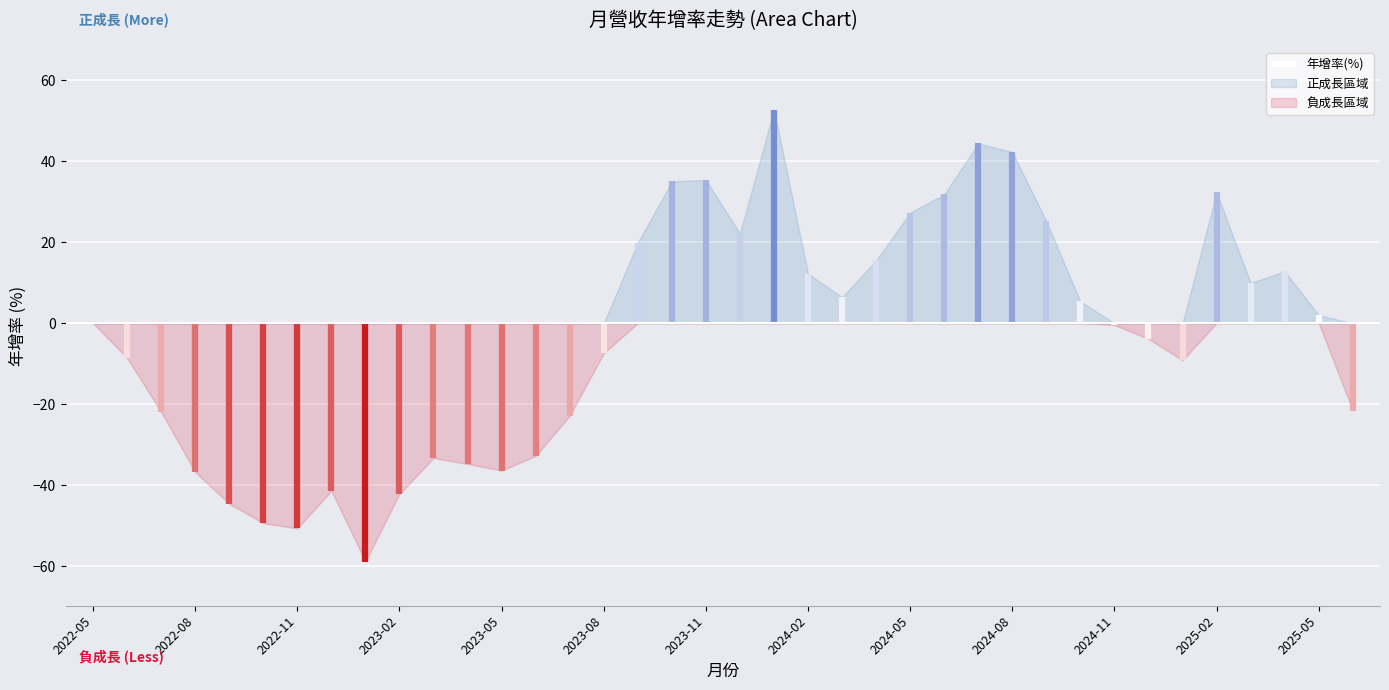

How many series are shown in this chart?

2